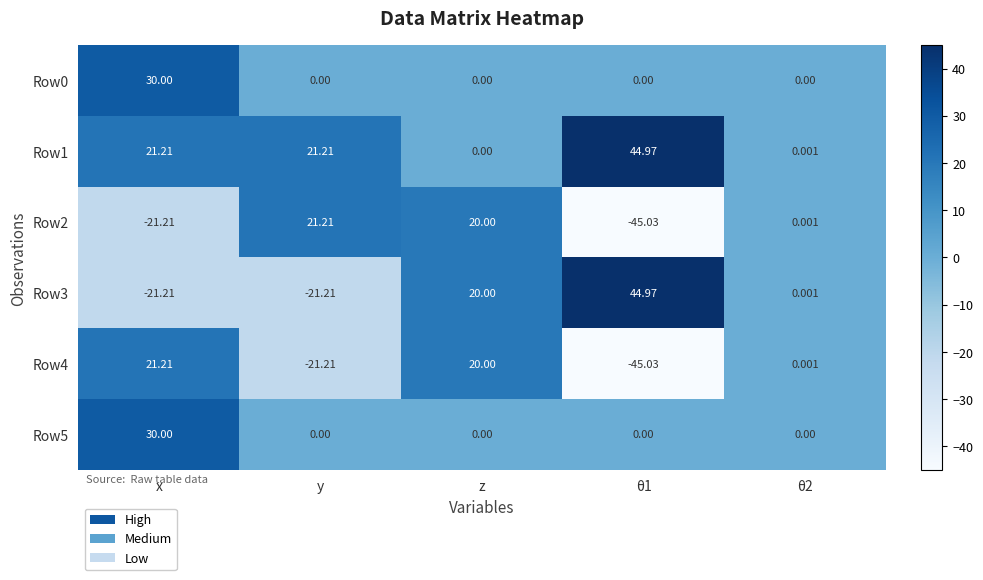

At which label does Row5 reach its peak?

x